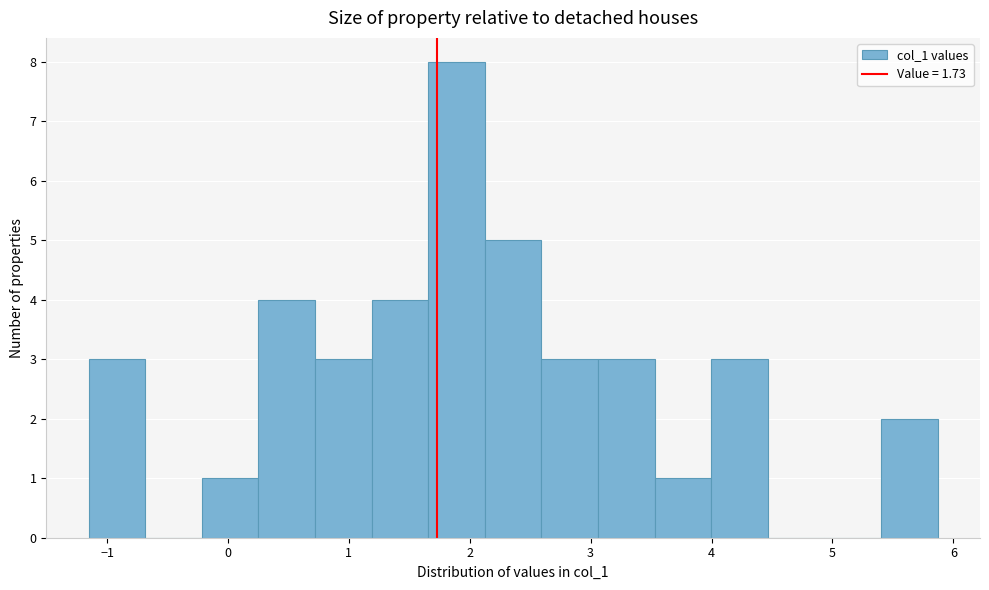

Reading left to right, transcribe this chart: for each bar, give the range it covers on the x-axis and its height. Neither the bar edges nor the heights are printed on the chart, so give them approximately, as read against the axes.

-1.2 to -0.7: 3
-0.7 to -0.2: 0
-0.2 to 0.3: 1
0.3 to 0.7: 4
0.7 to 1.2: 3
1.2 to 1.7: 4
1.7 to 2.1: 8
2.1 to 2.6: 5
2.6 to 3.1: 3
3.1 to 3.5: 3
3.5 to 4.0: 1
4.0 to 4.5: 3
4.5 to 4.9: 0
4.9 to 5.4: 0
5.4 to 5.9: 2